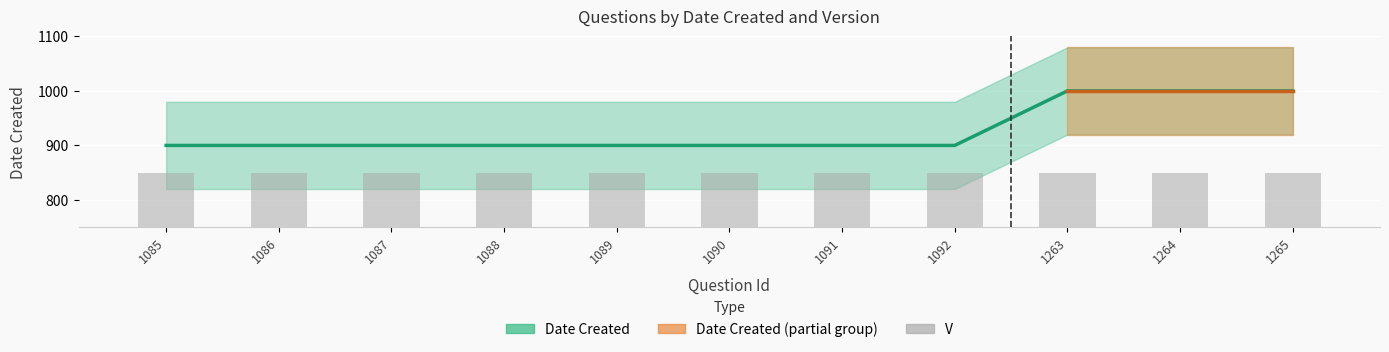

What is the average value?

927